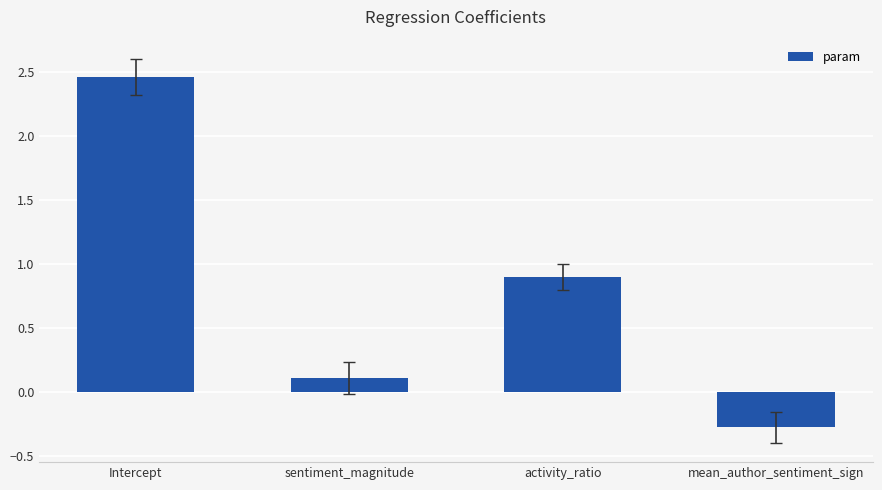

What is the value of the 4th bar from the left?

-0.3